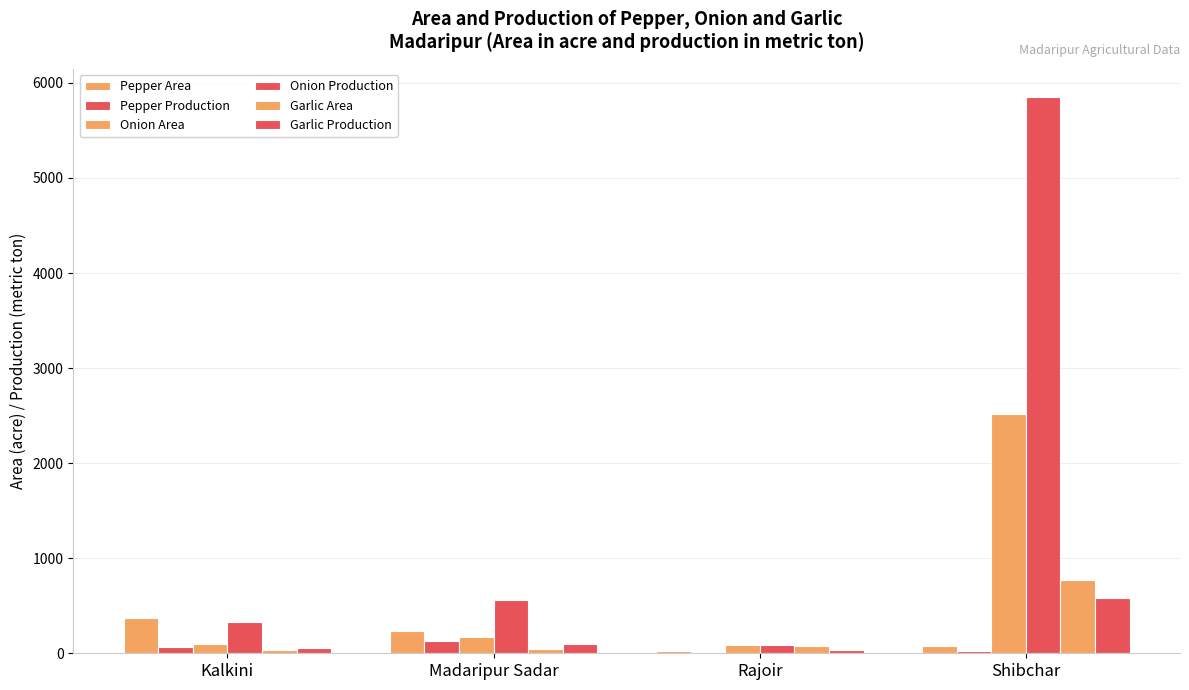

What is the approximate value of Onion Production at Madaripur Sadar, to the nearest 100?

600